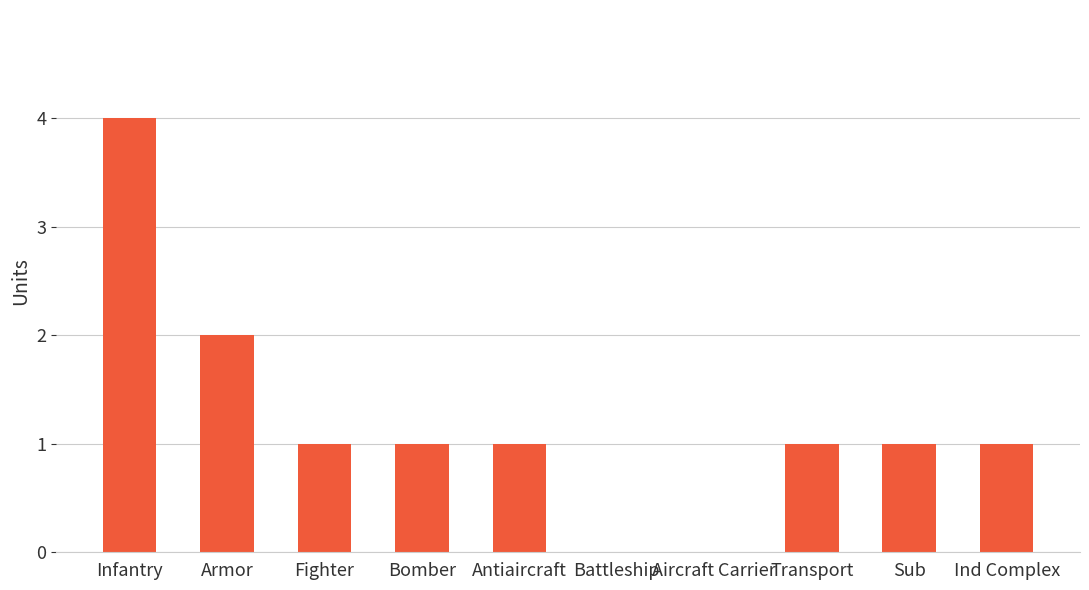

How many distinct data groups are displayed?

1